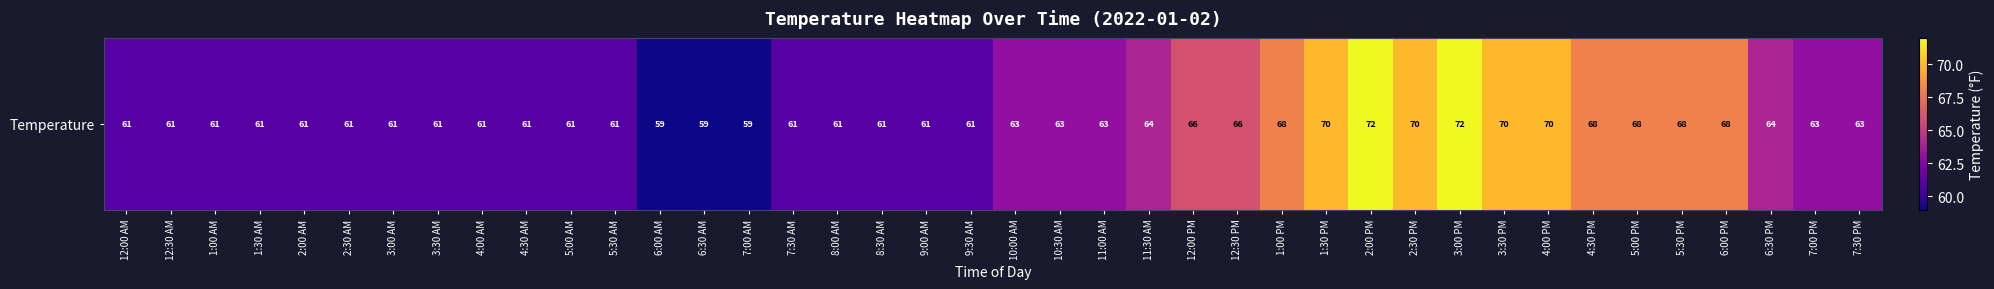

The chart shows a value of 63 at 7:30 PM. True or false?

True